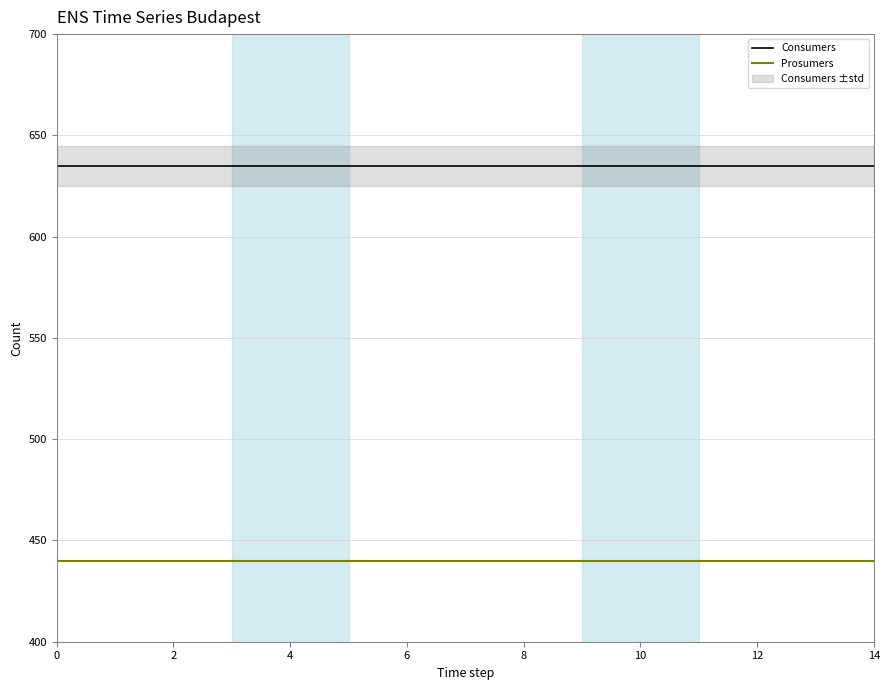

How many distinct data groups are displayed?

2